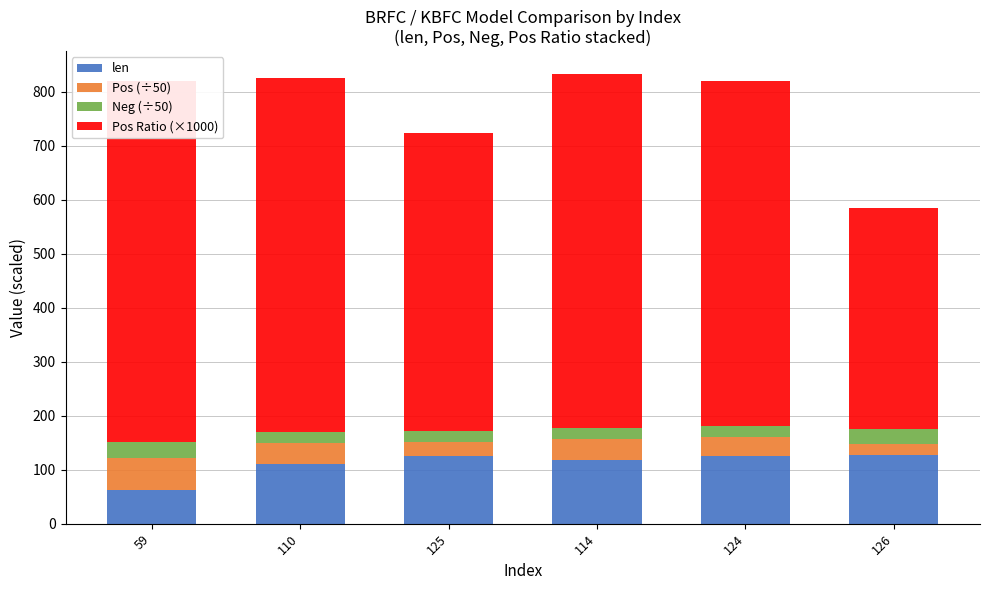

Reading right to left, extract all data points from this chart.

len: 127.0	125.0	118.0	126.0	111.0	62.0
Pos (÷50): 20.0	35.6	38.3	24.8	38.4	60.1
Neg (÷50): 28.9	20.0	20.0	20.0	20.0	29.9
Pos Ratio (×1000): 408.8	640.0	657.2	553.3	657.0	667.6